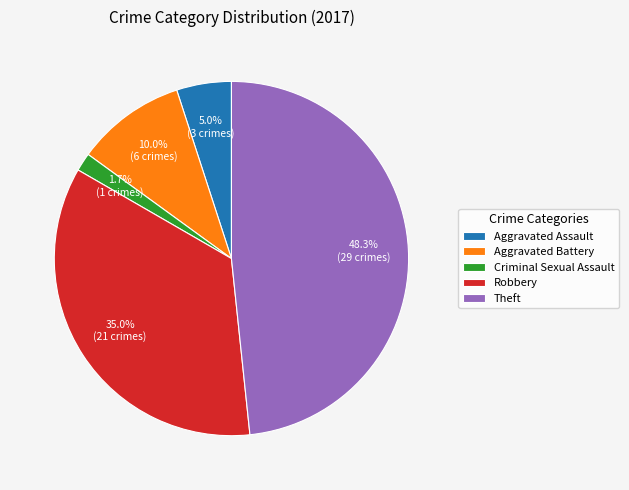

Rank the categories by value from highest to lowest.

Theft, Robbery, Aggravated Battery, Aggravated Assault, Criminal Sexual Assault